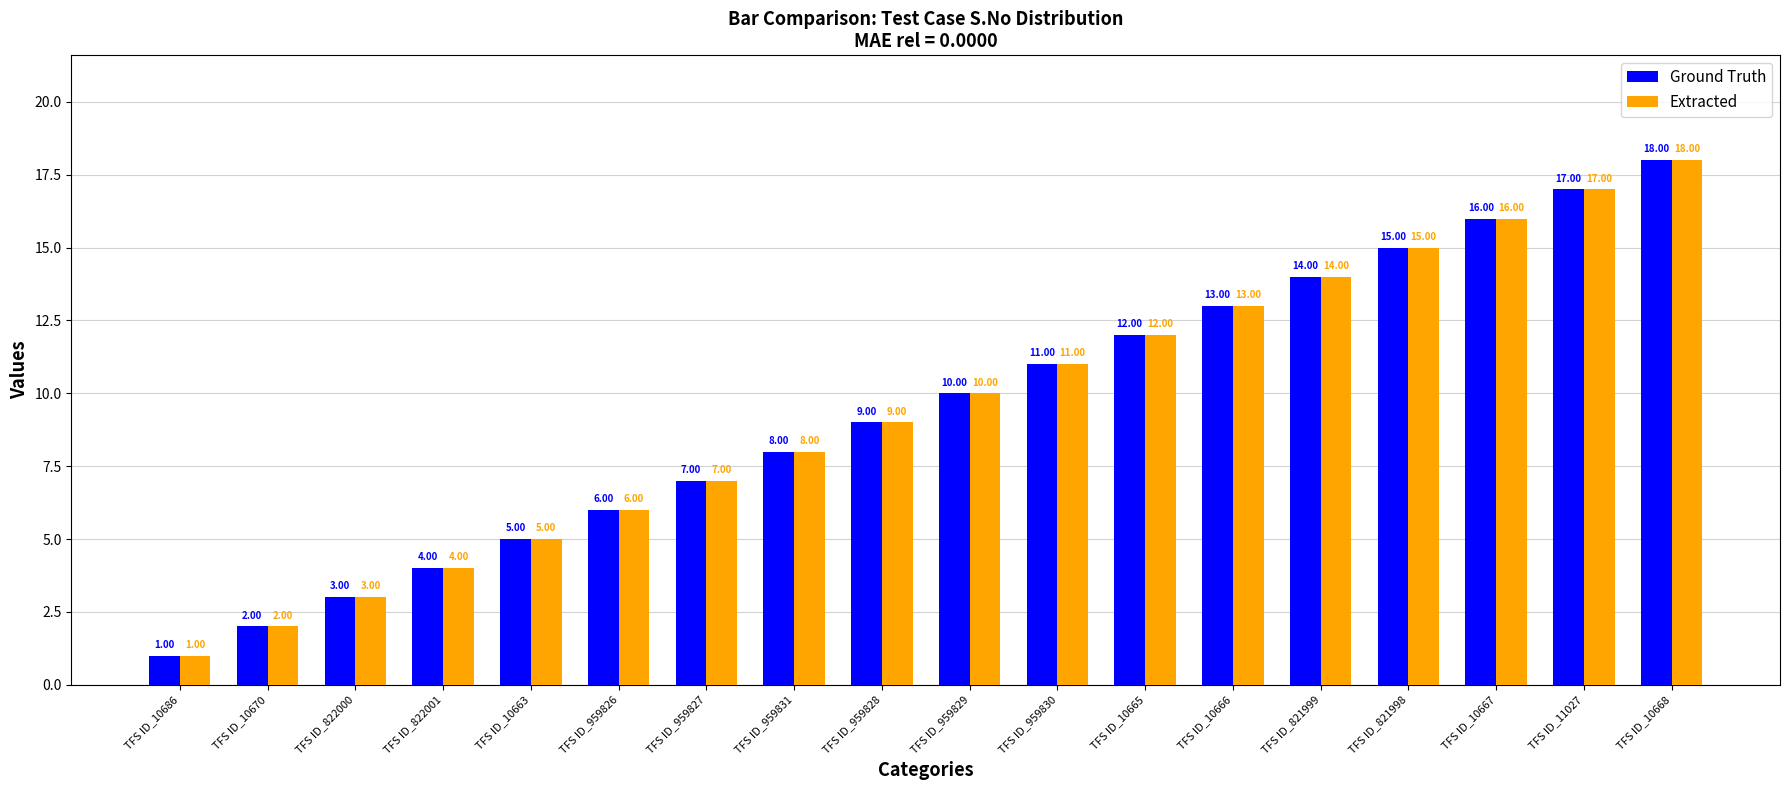

How many data points in Extracted are less than 10?

9